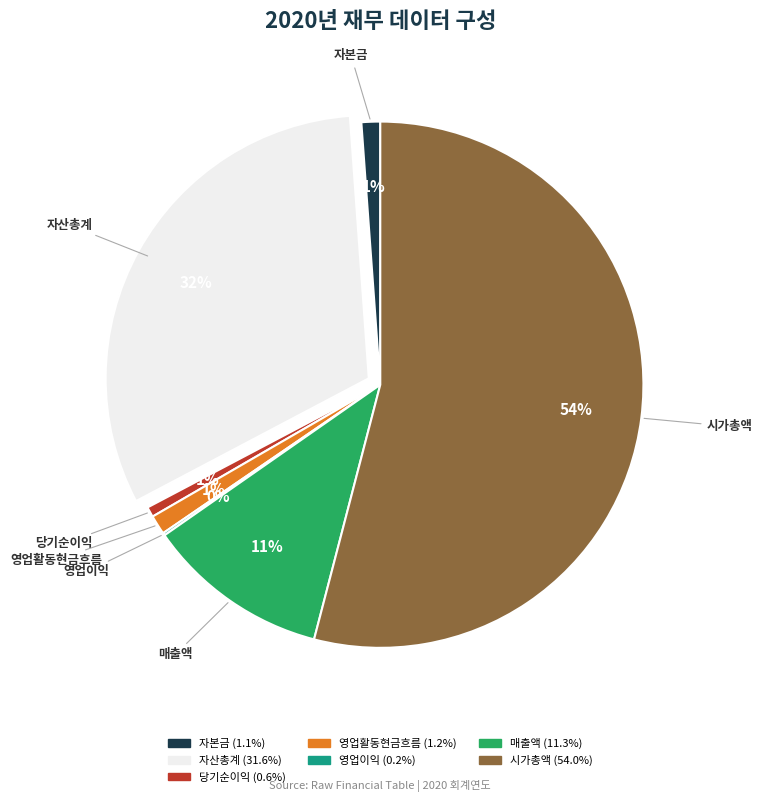

Is there a majority slice in this chart?

Yes